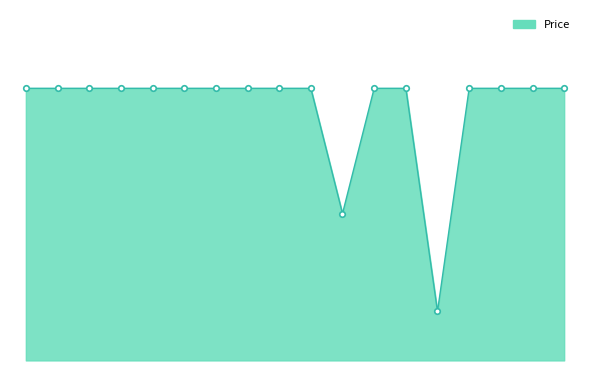

What is the average value?

221082